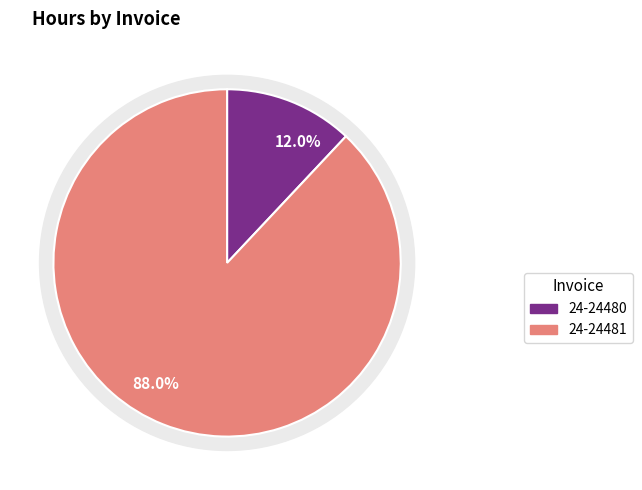

Is there a majority slice in this chart?

Yes